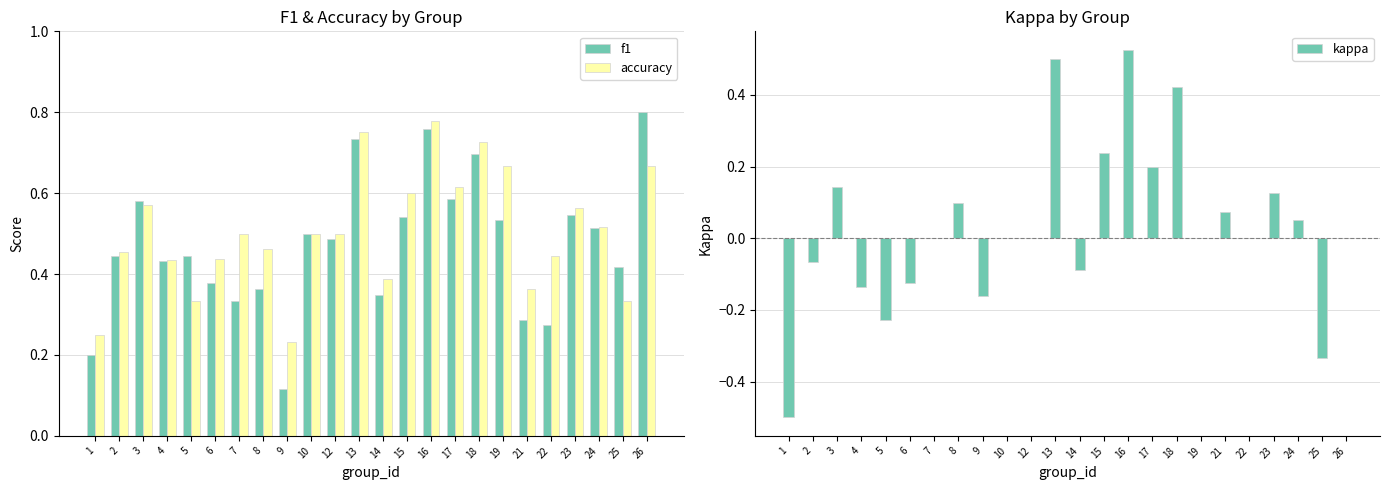

Between 9 and 12, which is larger?

12